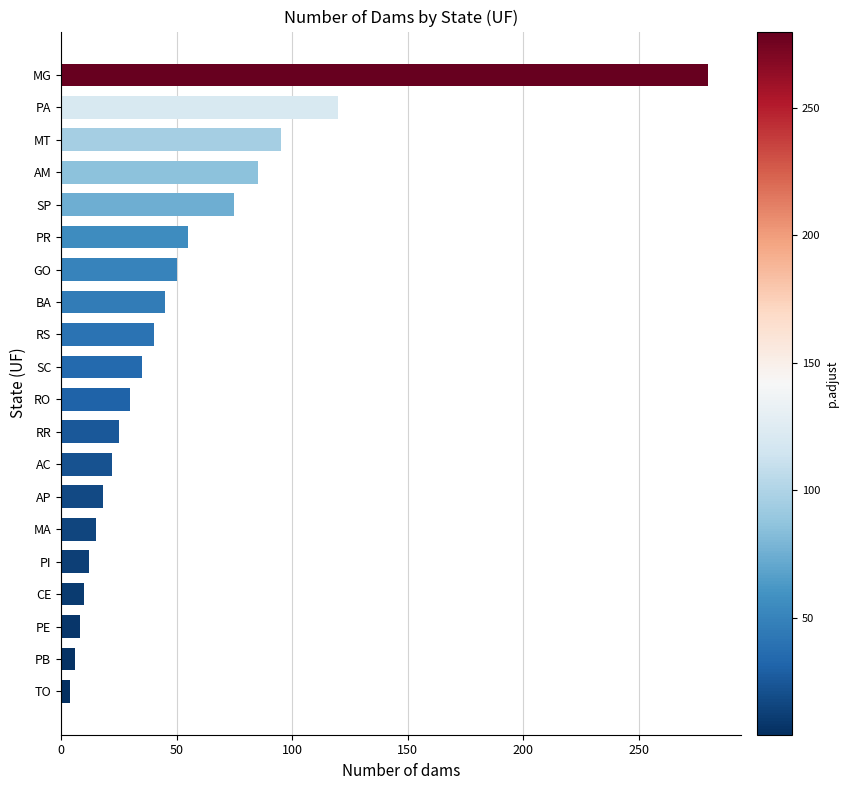

What is the average value?

52